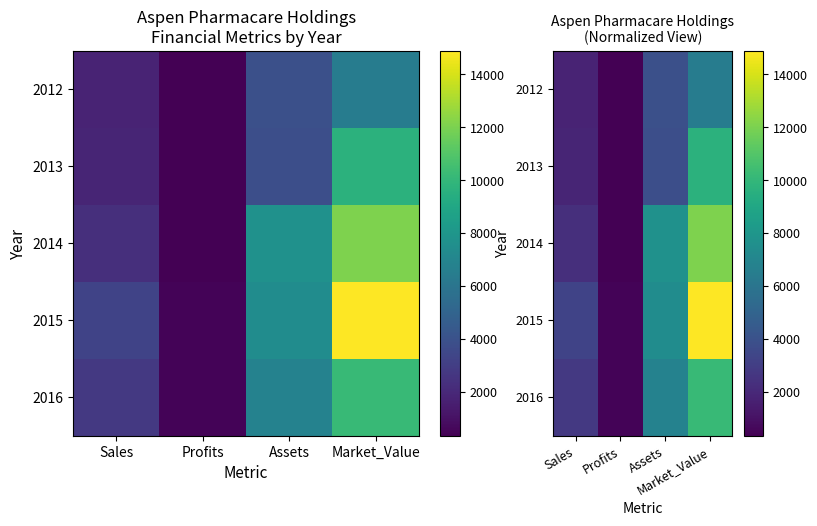

The 2014 series shows 2602.2 at Assets. True or false?

False